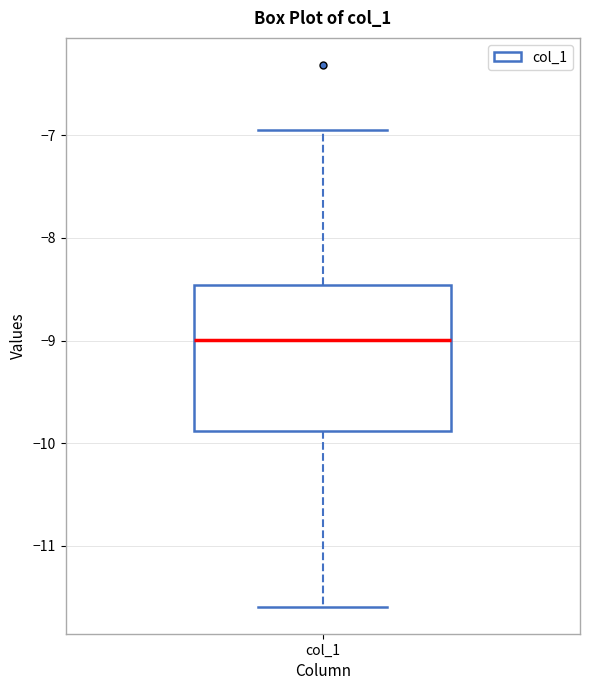

Read this box plot against the y-axis: the position of the median line, the range covered by the box, and the ends of both whiskers. The values are not printed on the chart, so give them approximately, as read against the axis.

median -9.0, box -9.9 to -8.5, whiskers -11.6 to -6.9